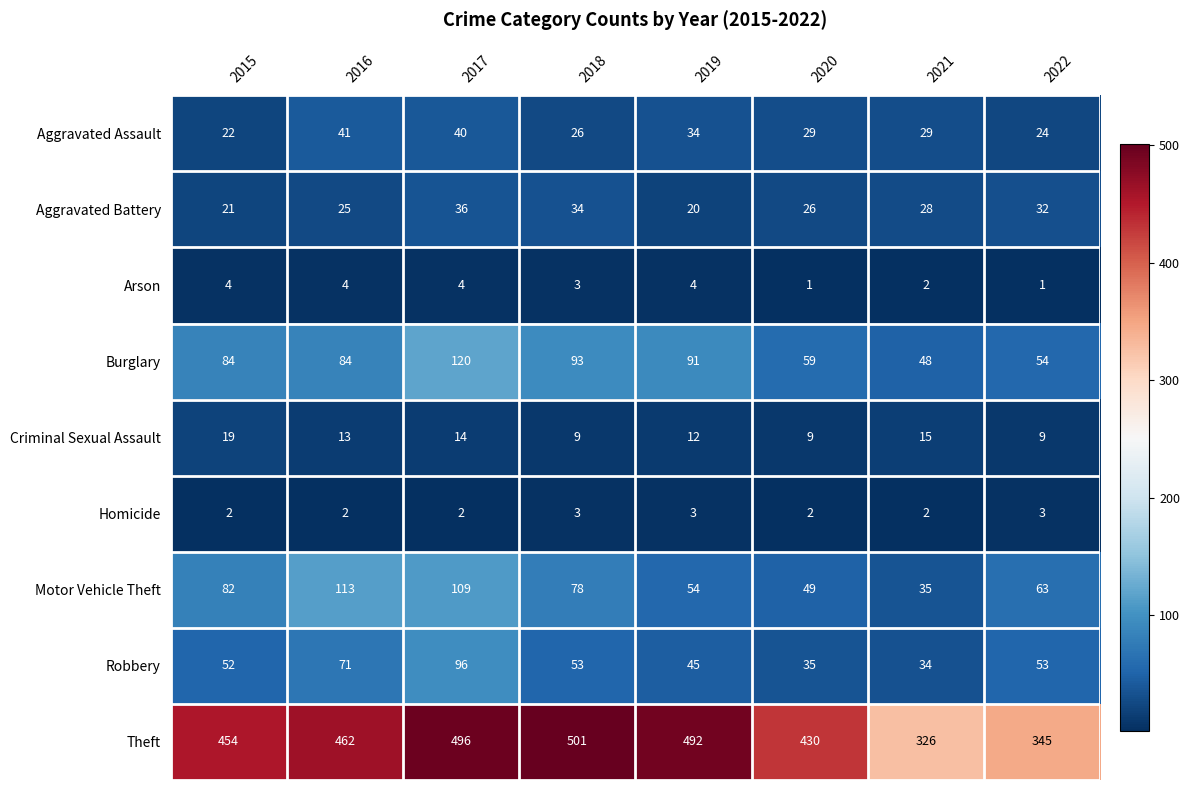

Which label corresponds to the largest value in the chart?

2018